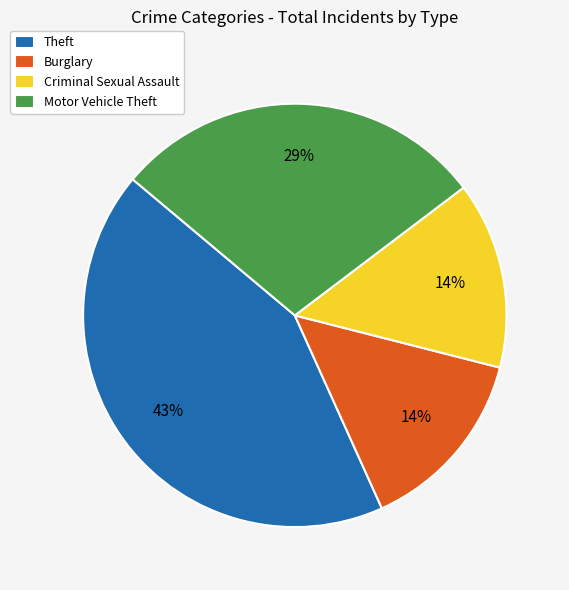

How many slices are in this pie chart?

4